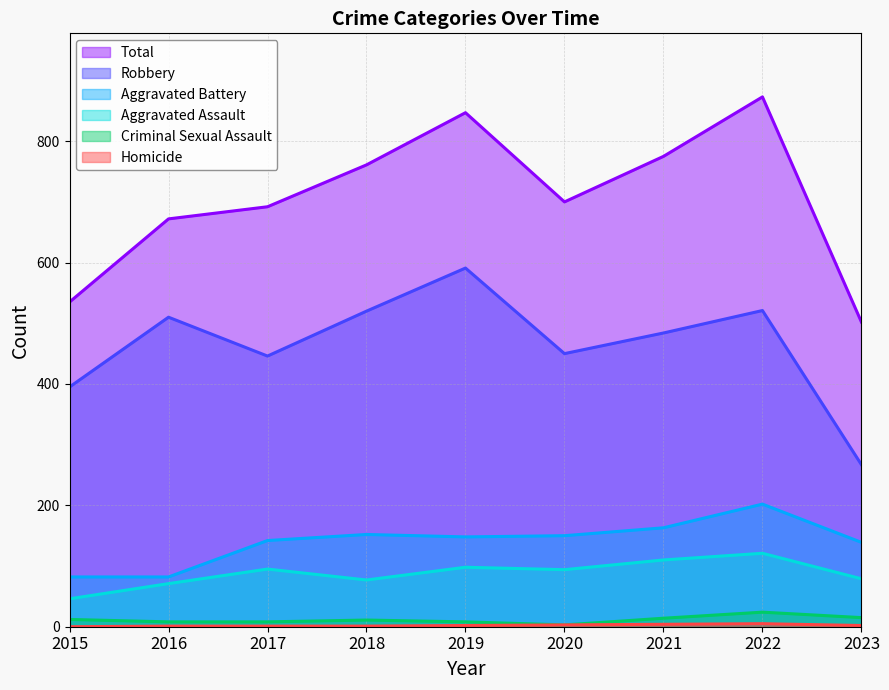

At which category does Robbery reach its first local valley?

2017